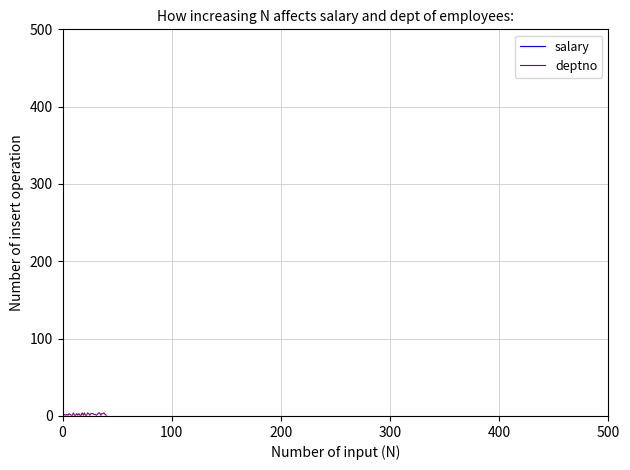

What is the smallest value displayed?

1